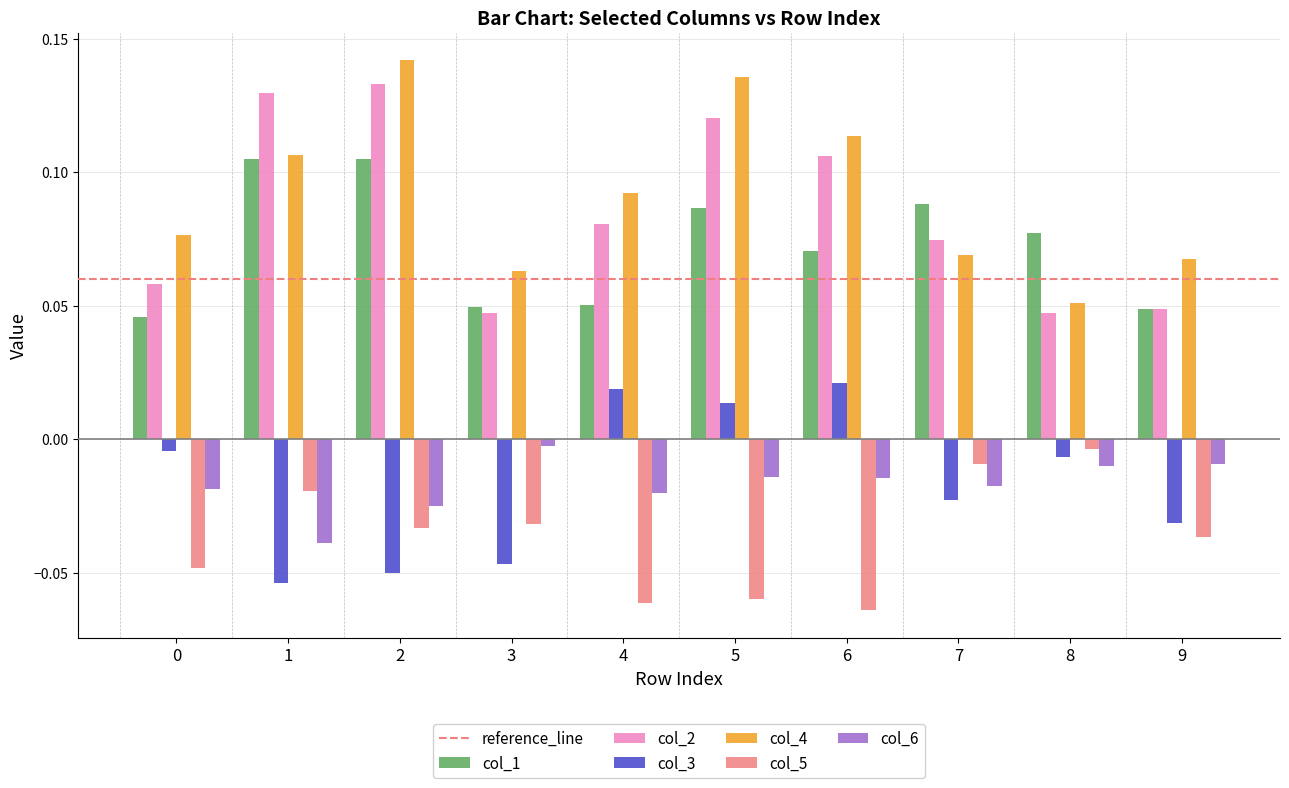

Are the bars grouped side by side (vs. stacked)?

Yes